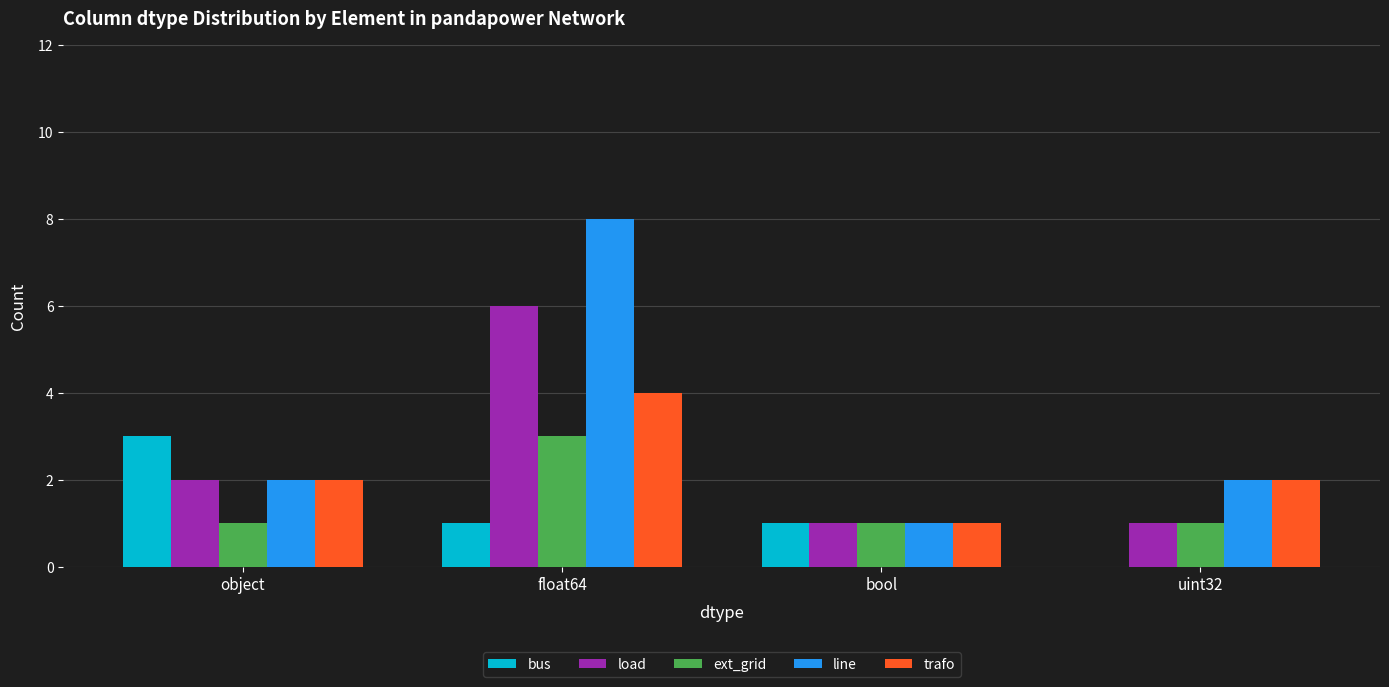

Reading right to left, extract all data points from this chart.

bus: uint32=0	bool=1	float64=1	object=3
load: uint32=1	bool=1	float64=6	object=2
ext_grid: uint32=1	bool=1	float64=3	object=1
line: uint32=2	bool=1	float64=8	object=2
trafo: uint32=2	bool=1	float64=4	object=2